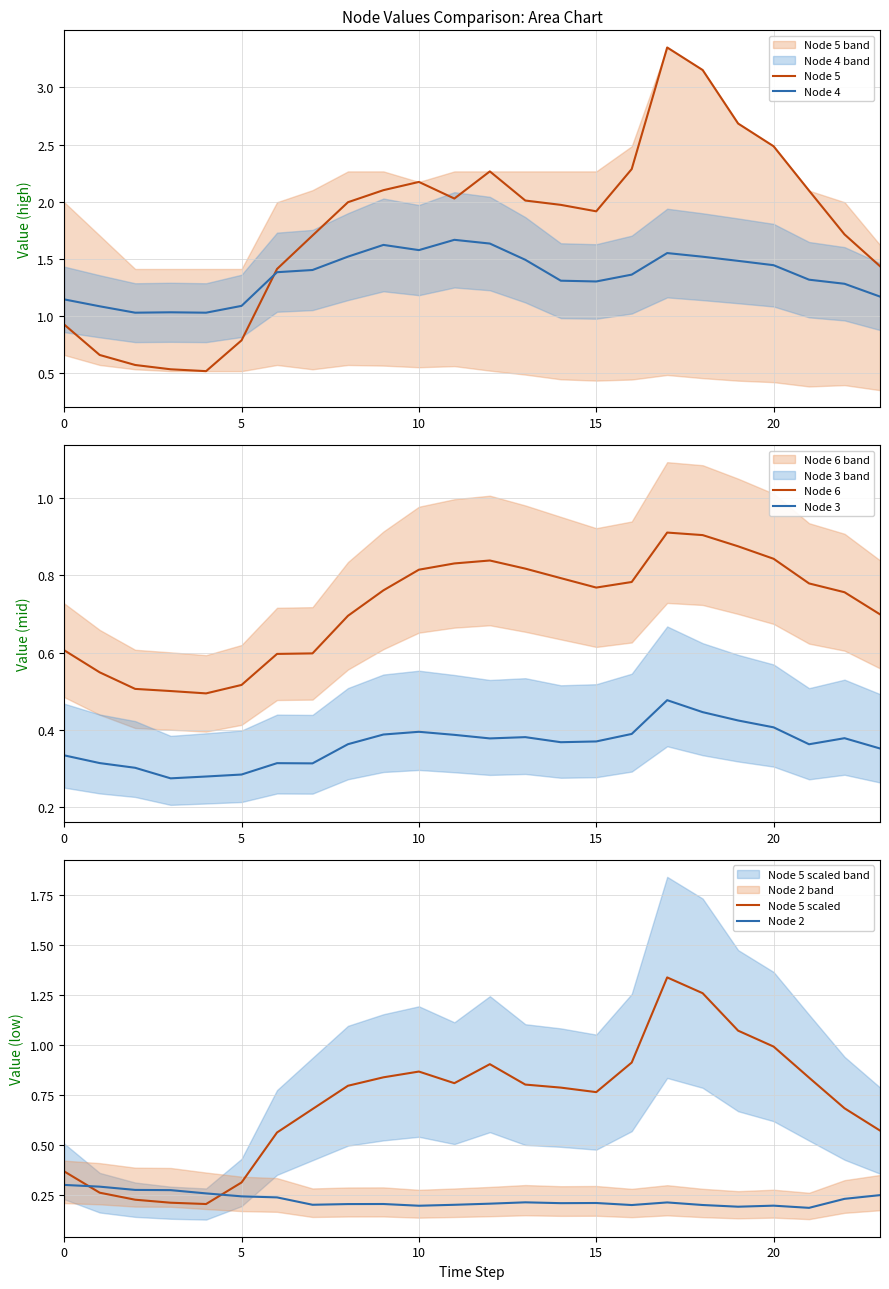

True or false: Node 6 has a value of 0.9 at 5.

False